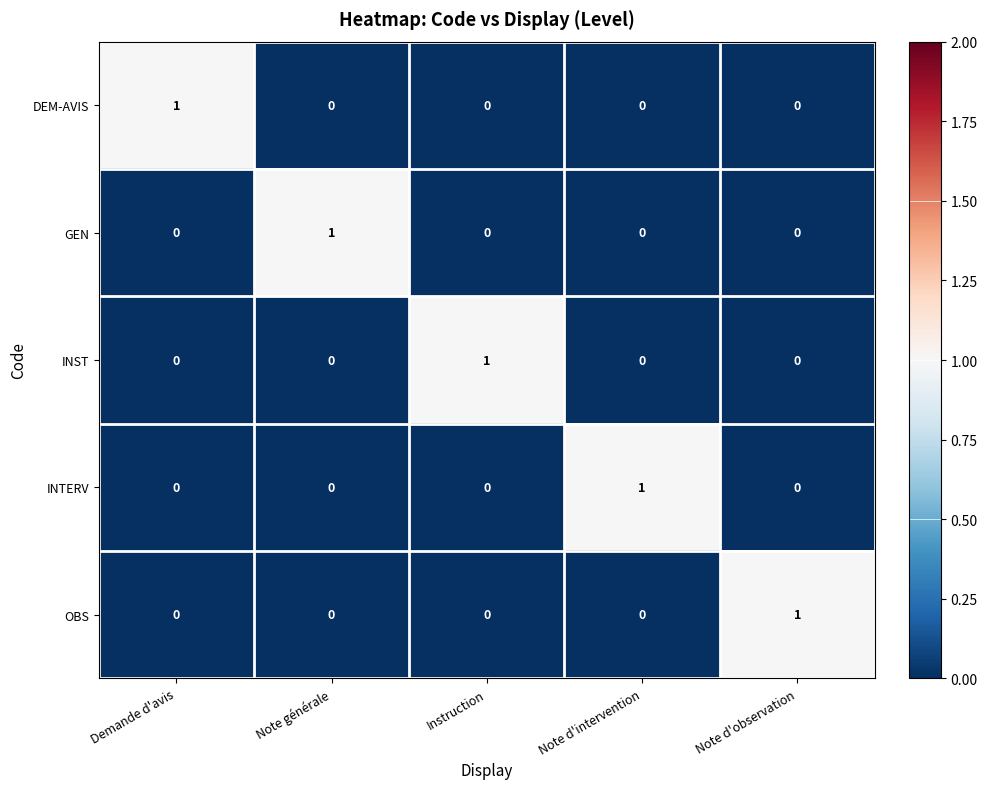

The DEM-AVIS series shows 0 at Note d'observation. True or false?

True